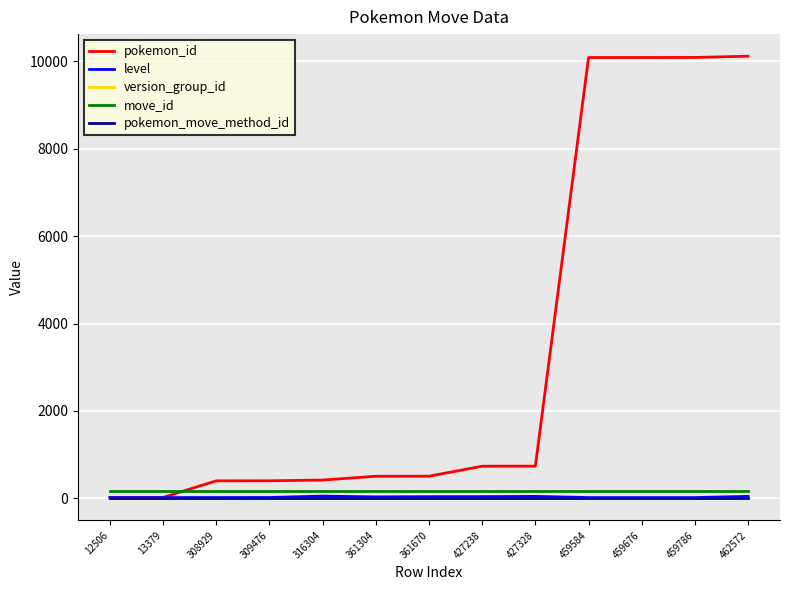

Where do move_id and pokemon_id first cross each other?

13379 and 308929